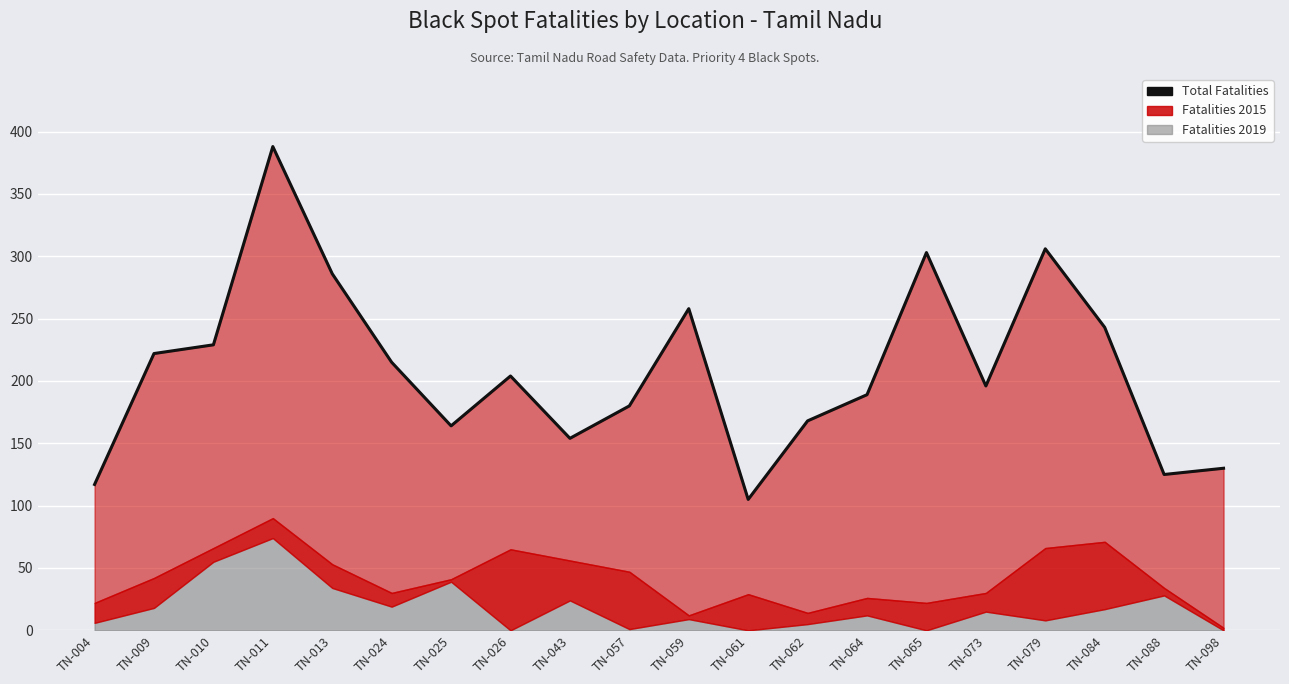

Reading left to right, transcribe all the data shown in this chart.

117	222	229	388	286	215	164	204	154	180	258	105	168	189	303	196	306	243	125	130